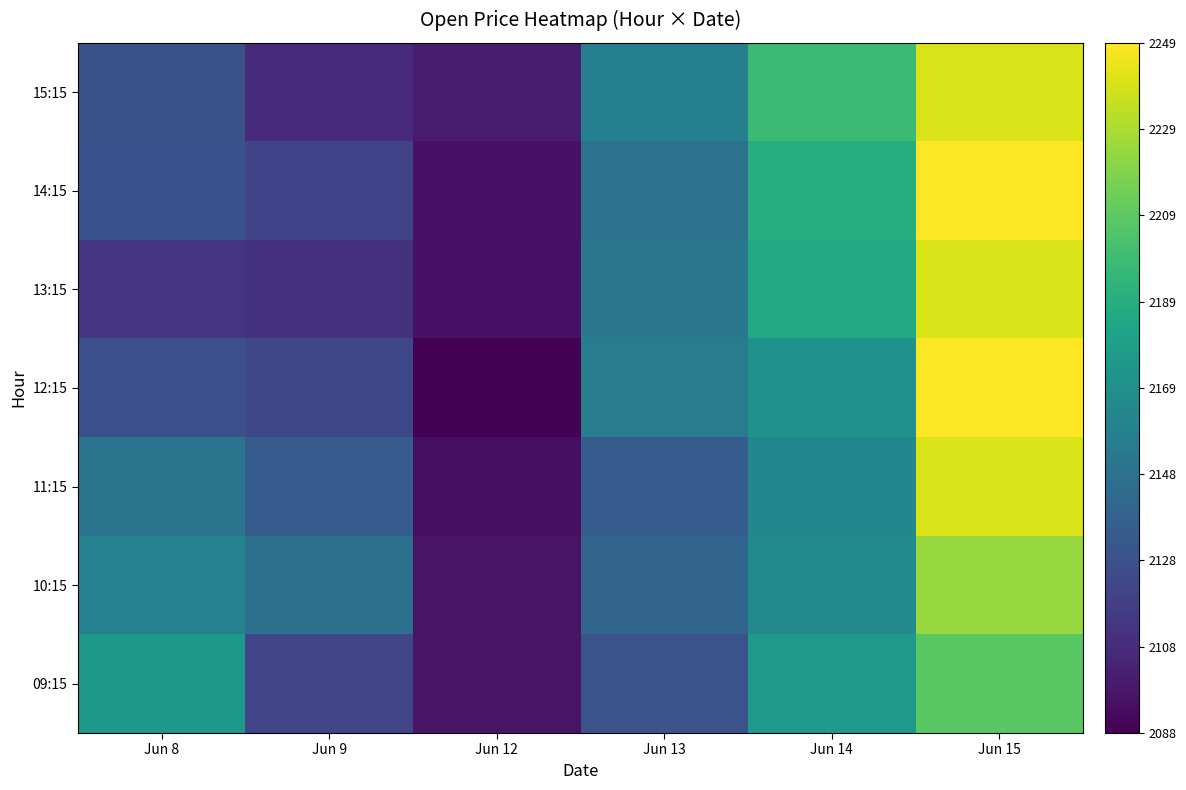

Reading left to right, transcribe all the data shown in this chart.

09:15: Jun 8=2174.0	Jun 9=2121.2	Jun 12=2096.1	Jun 13=2128.9	Jun 14=2175.0	Jun 15=2208.1
10:15: Jun 8=2158.6	Jun 9=2147.4	Jun 12=2096.1	Jun 13=2140.7	Jun 14=2164.4	Jun 15=2224.2
11:15: Jun 8=2150.0	Jun 9=2134.9	Jun 12=2094.4	Jun 13=2135.1	Jun 14=2163.4	Jun 15=2239.9
12:15: Jun 8=2126.9	Jun 9=2123.0	Jun 12=2087.8	Jun 13=2155.5	Jun 14=2170.4	Jun 15=2249.4
13:15: Jun 8=2112.0	Jun 9=2111.1	Jun 12=2096.0	Jun 13=2151.8	Jun 14=2186.9	Jun 15=2240.2
14:15: Jun 8=2128.8	Jun 9=2120.0	Jun 12=2096.0	Jun 13=2148.9	Jun 14=2188.6	Jun 15=2249.4
15:15: Jun 8=2127.9	Jun 9=2107.7	Jun 12=2099.9	Jun 13=2157.4	Jun 14=2197.9	Jun 15=2240.2